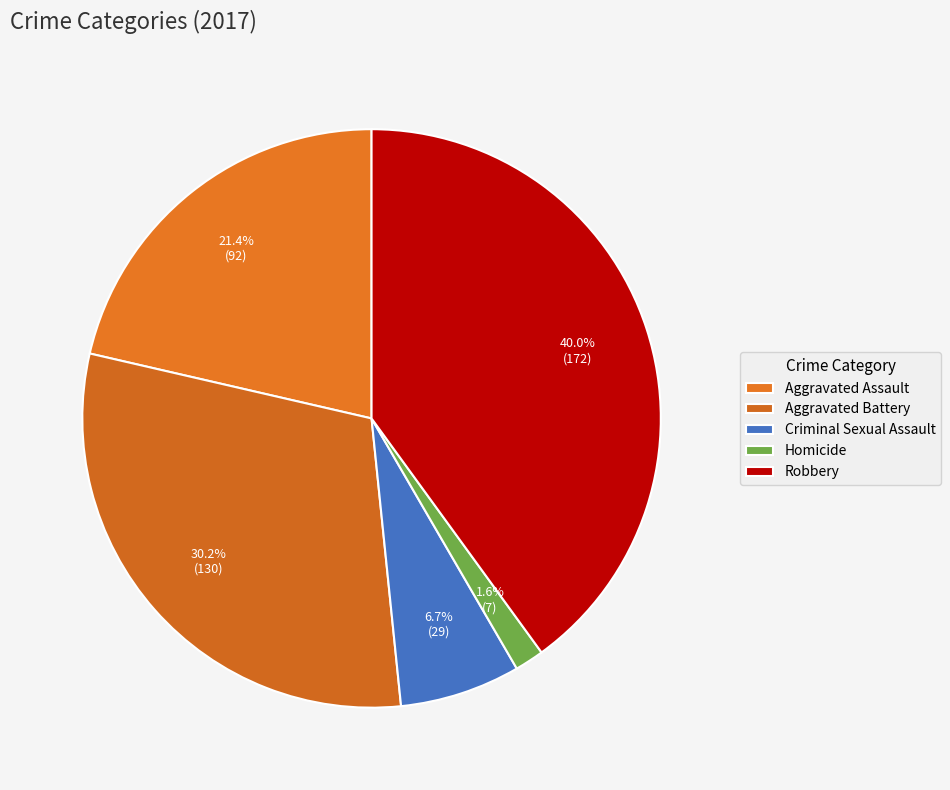

What is the total percentage of Aggravated Battery and Robbery?

70.2%